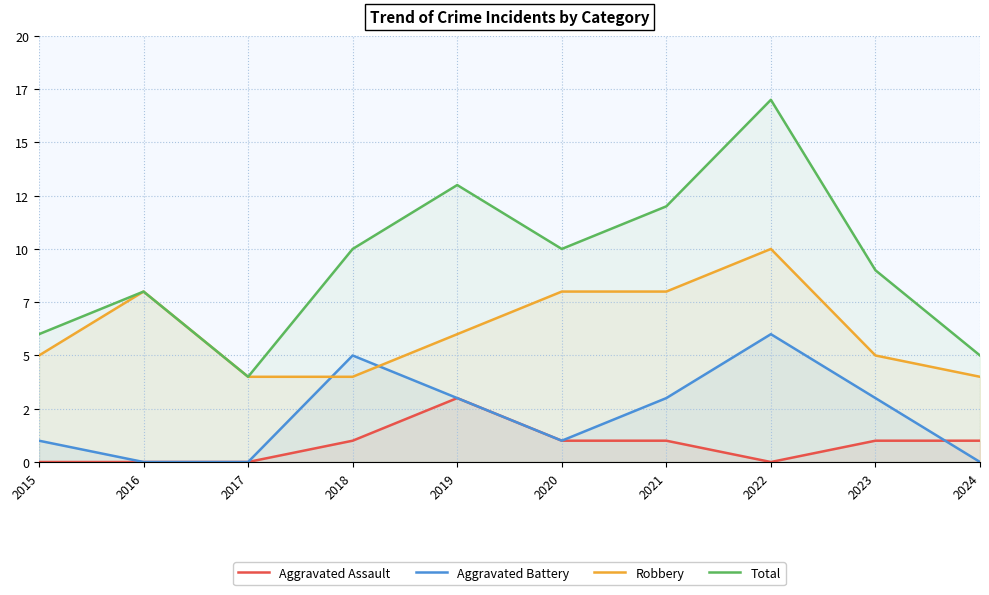

True or false: Aggravated Battery has a value of -4 at 2017.

False